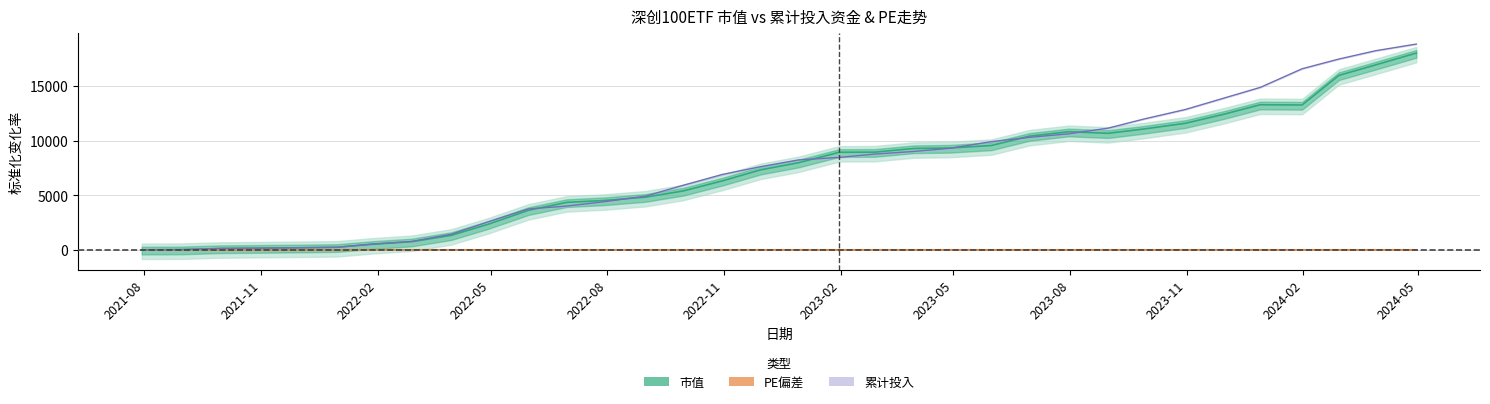

Where is the first local maximum for PE偏差?

2022-05